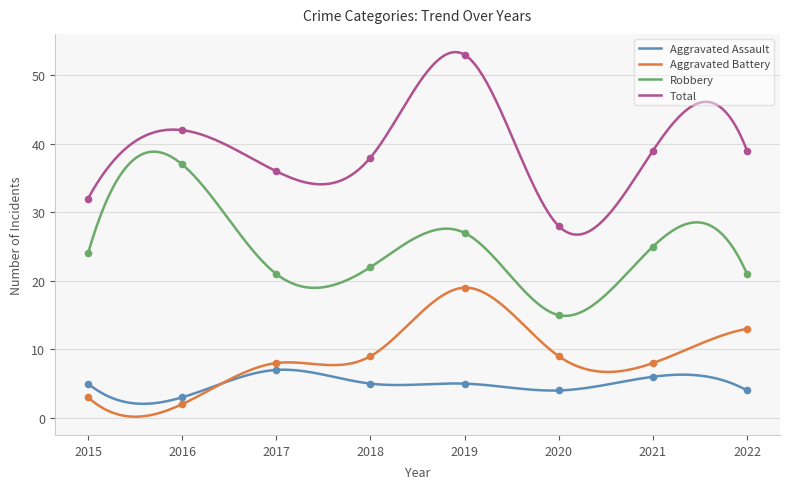

Which series has the largest total across all categories?

Total